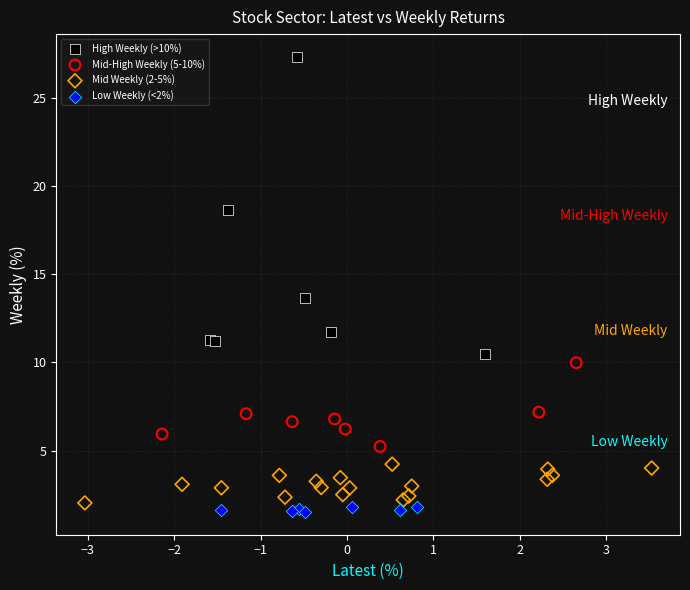

Which series contains the lowest Y value?

Low Weekly (<2%)